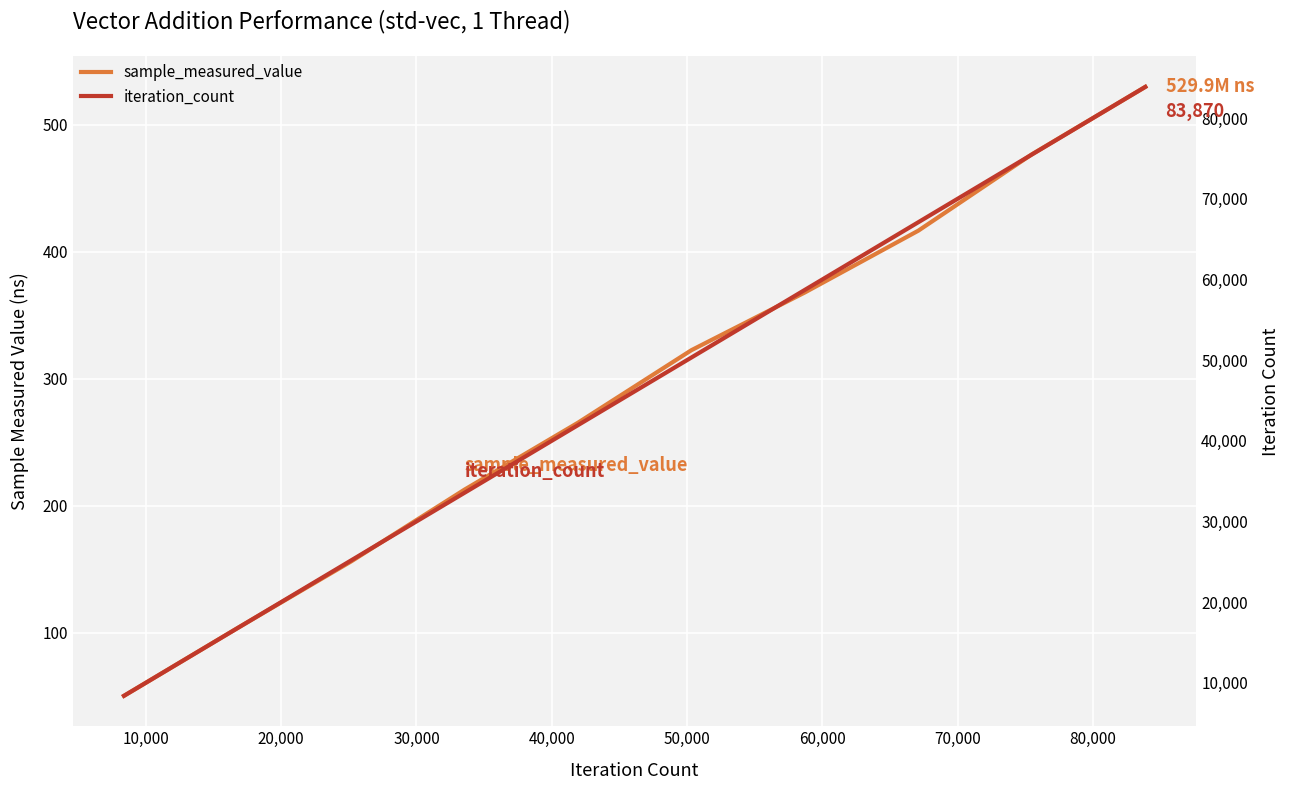

What is the label of the 5th point from the left?

40,000